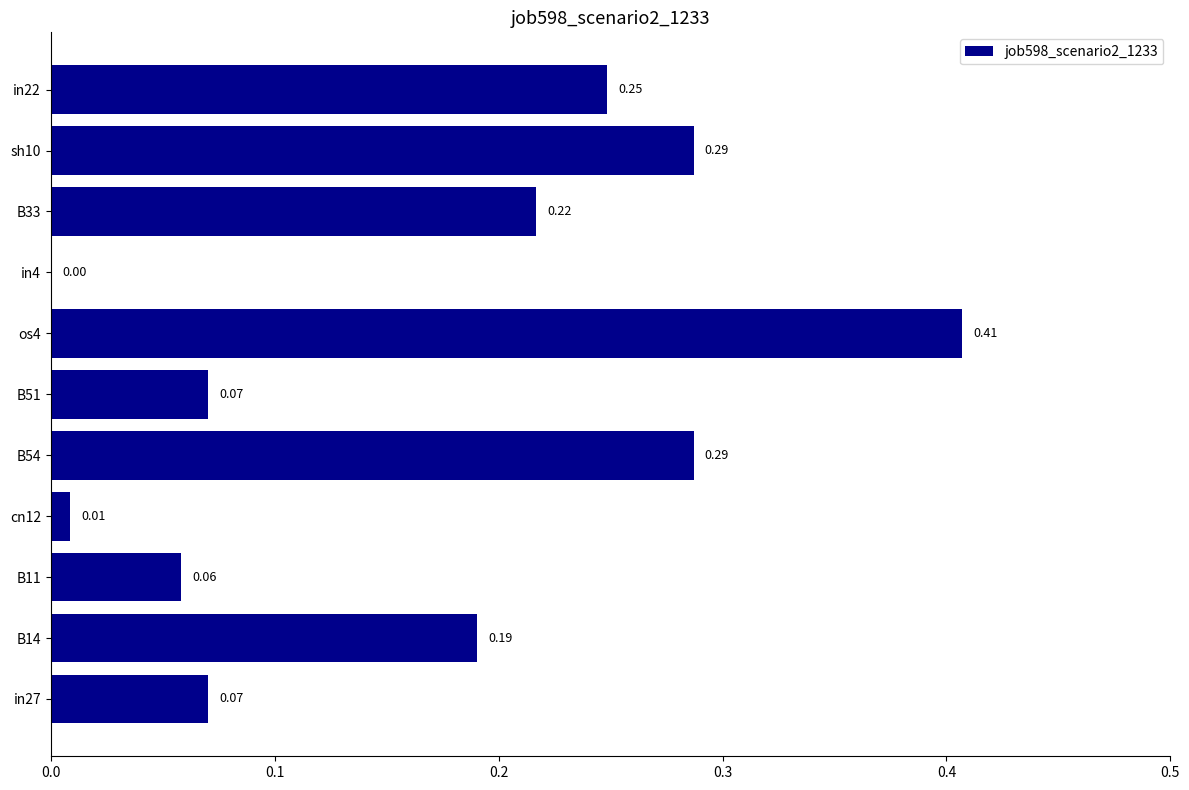

What is the sum of the values at sh10 and B14?

0.5